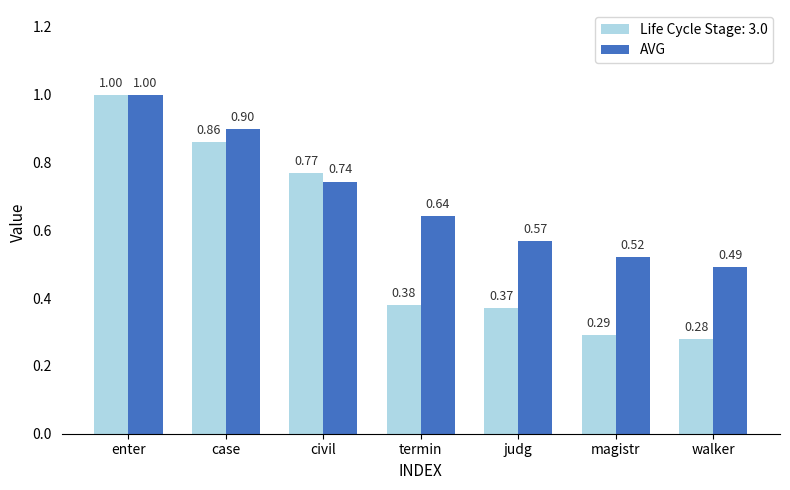

Rank the series by their average value, from lowest to highest.

Life Cycle Stage: 3.0, AVG